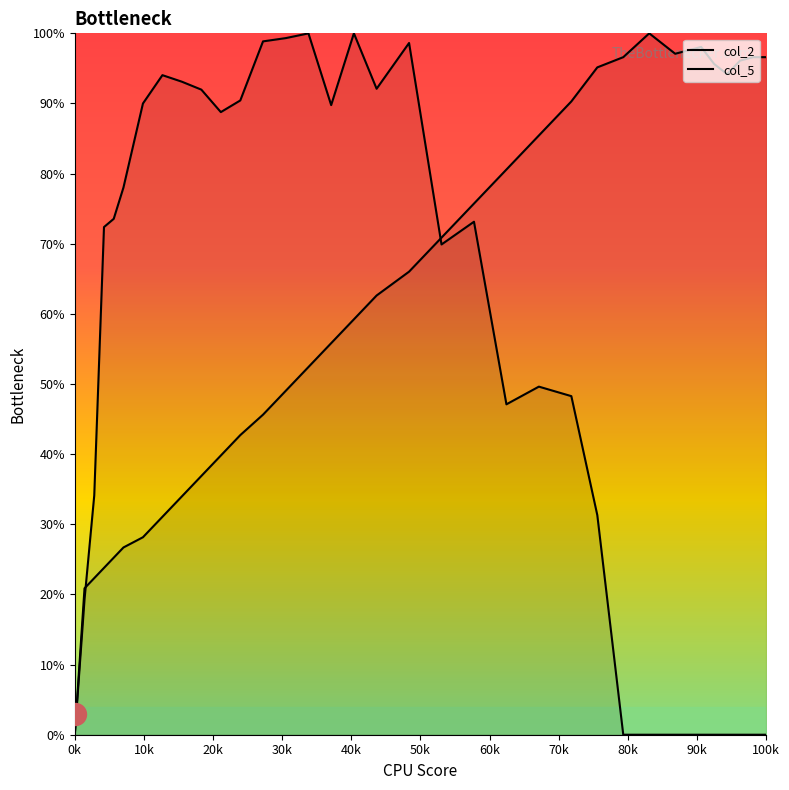

Which series has the widest spread of Y values?

col_2